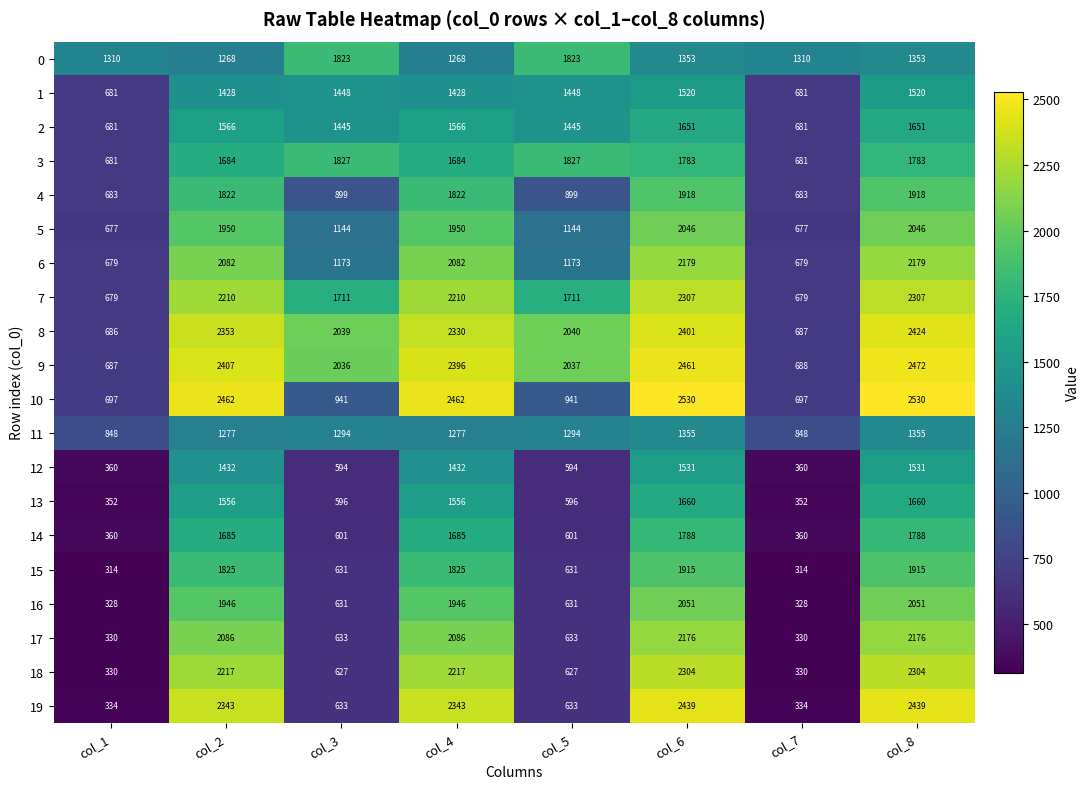

At which label is 9 closest to 1579?

col_3